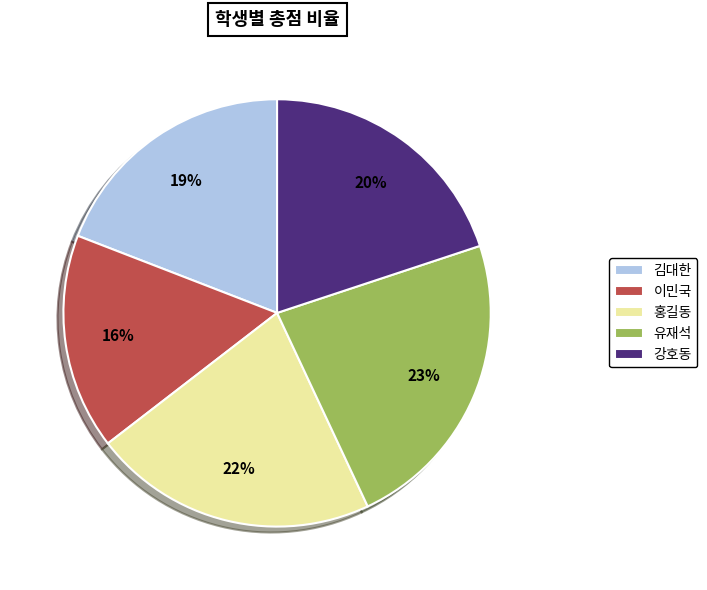

What is the smallest slice in the pie chart?

이민국